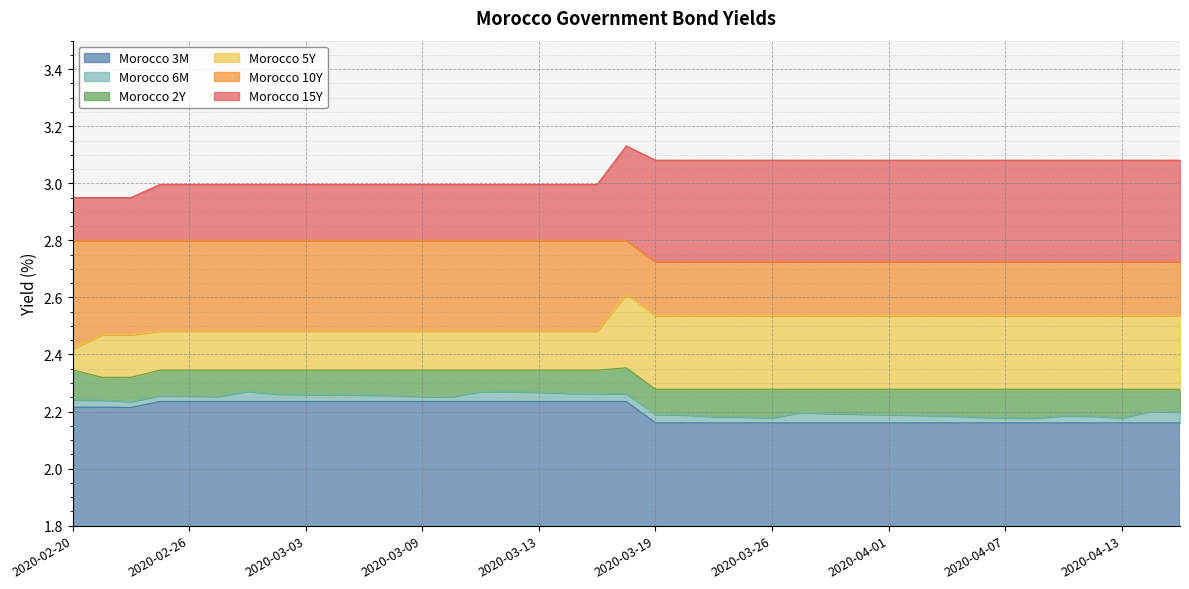

At which category does the chart reach its minimum across all series?

2020-03-19